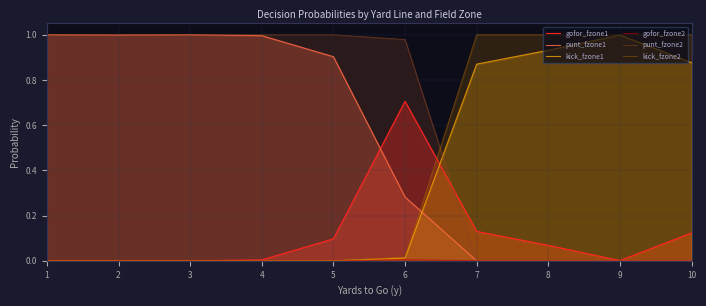

Rank the series by their maximum value, from highest to lowest.

punt_fzone1, punt_fzone2, kick_fzone2, kick_fzone1, gofor_fzone1, gofor_fzone2